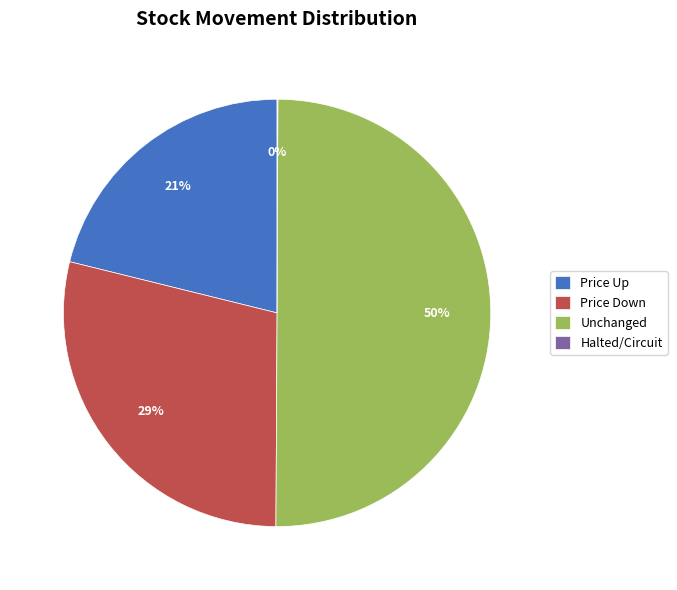

What is the ratio of the value at Price Up to the value at Price Down?

0.7